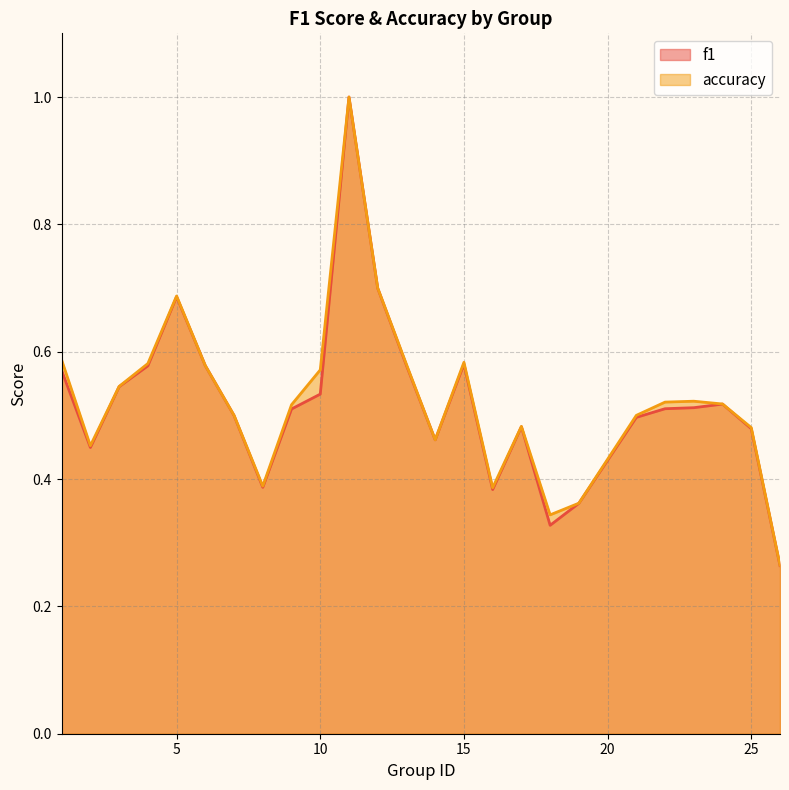

At how many categories does at least one series exceed 0?

25